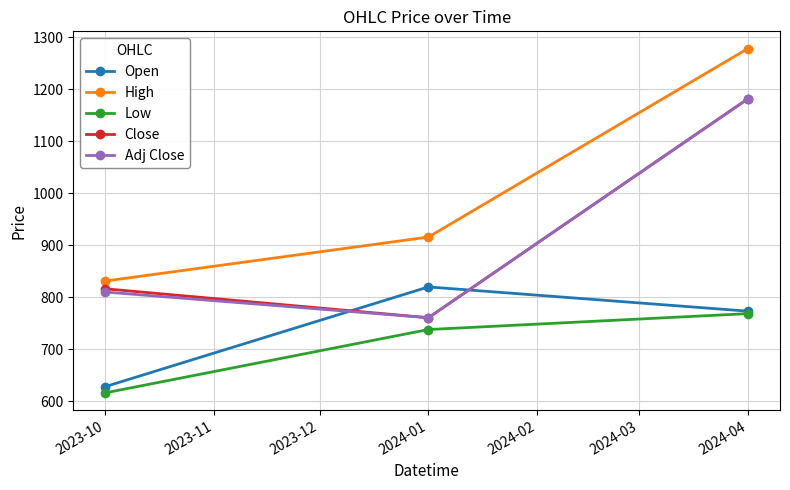

How many lines are shown in the chart?

5